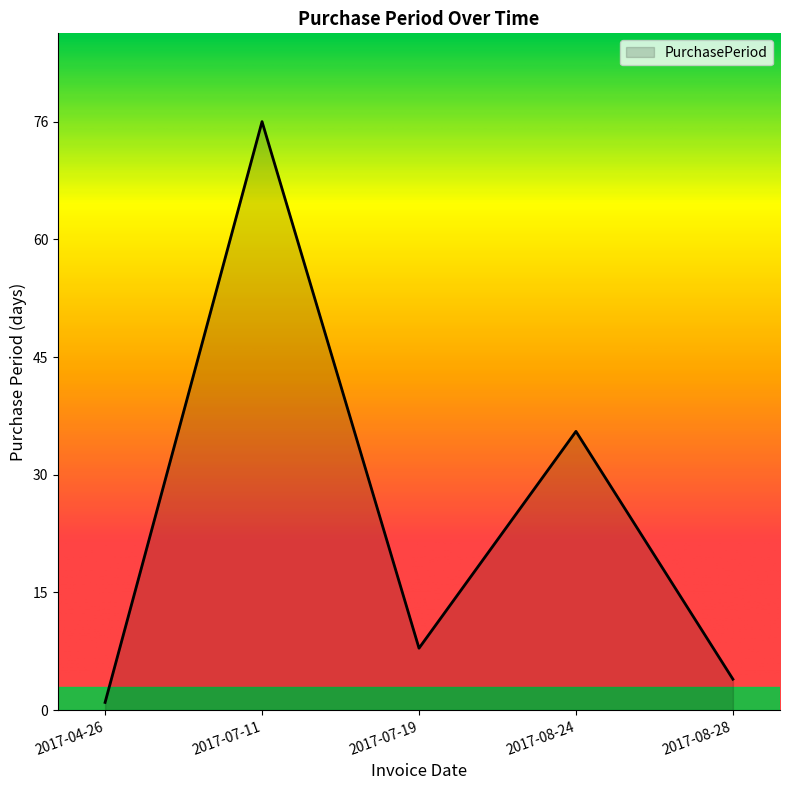

At which label does the data first exceed 8?

2017-07-11